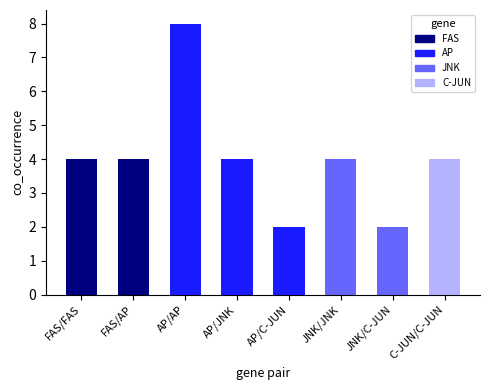

What is the minimum value shown in the chart?

2